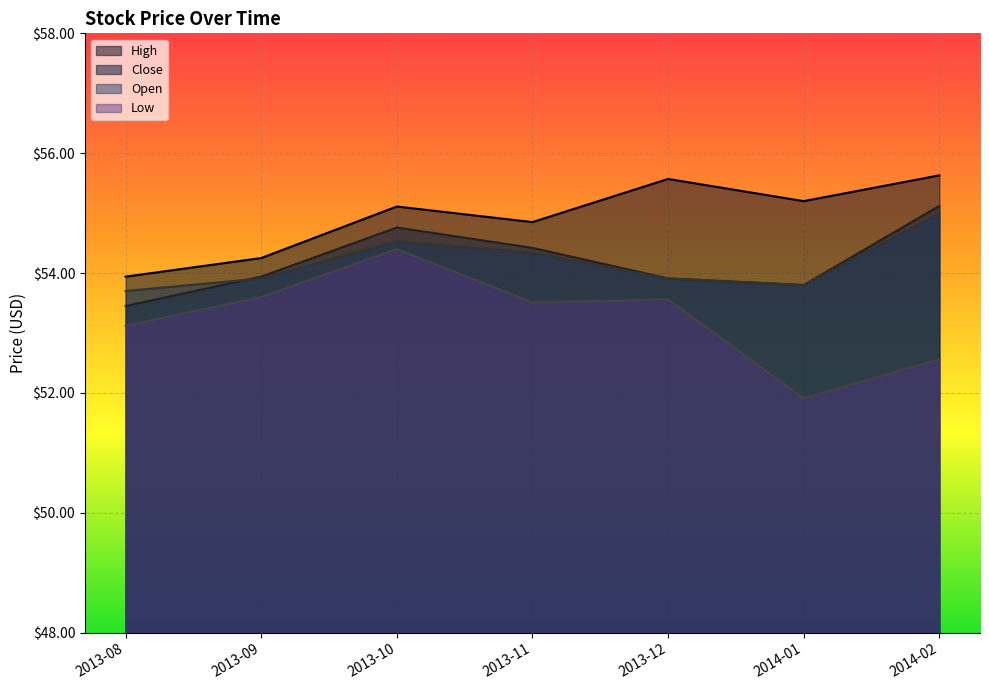

What is the value of the Low point at the 6th from the left?

51.9